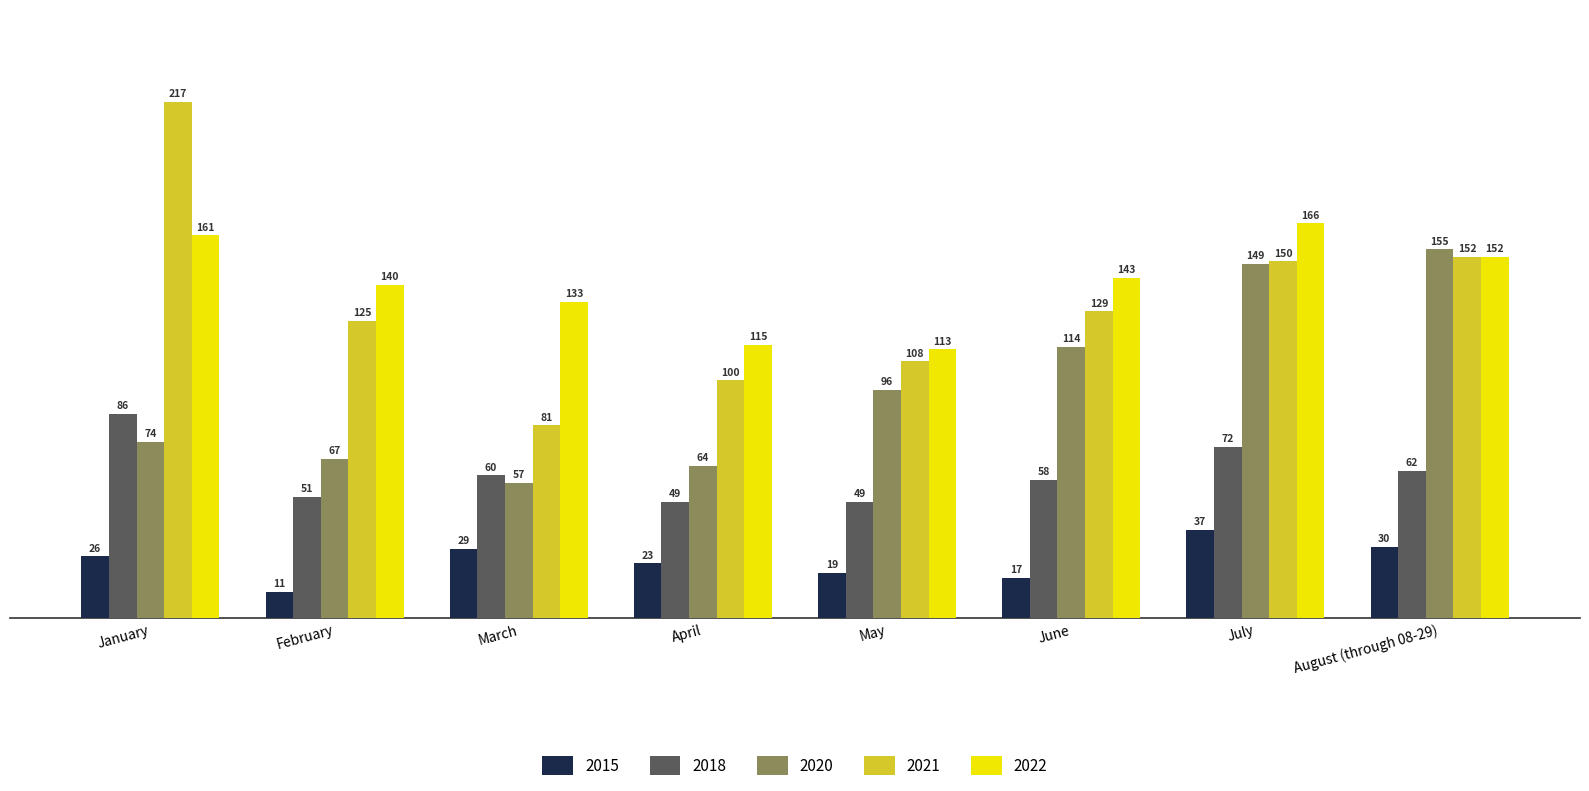

Read the 2020 value at June.

114